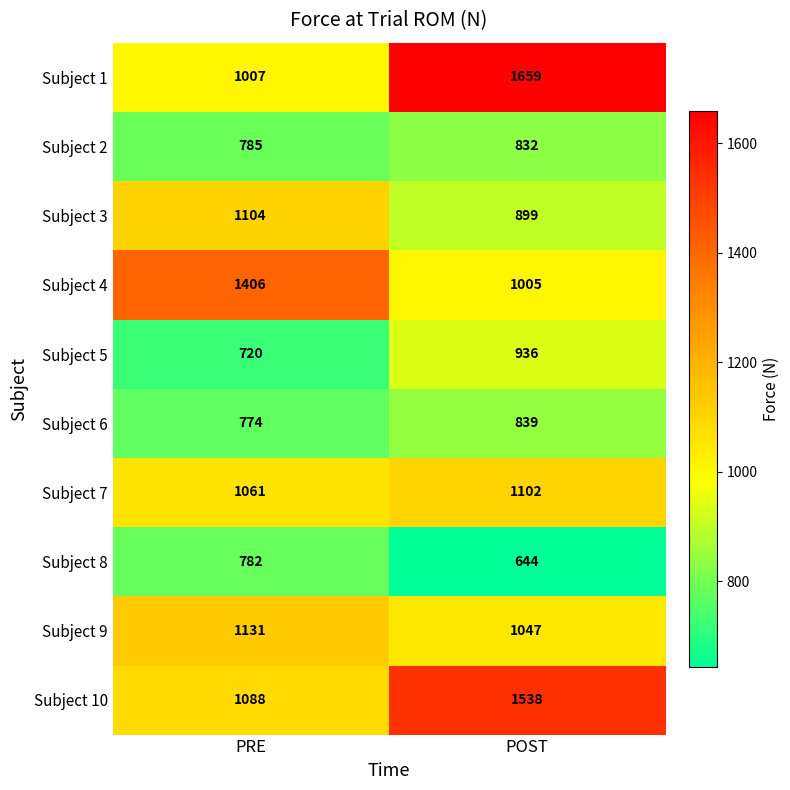

Reading right to left, what are all the values shown in this chart?

Subject 1: 1659	1007
Subject 2: 832	785
Subject 3: 899	1104
Subject 4: 1005	1406
Subject 5: 936	720
Subject 6: 839	774
Subject 7: 1102	1061
Subject 8: 644	782
Subject 9: 1047	1131
Subject 10: 1538	1088